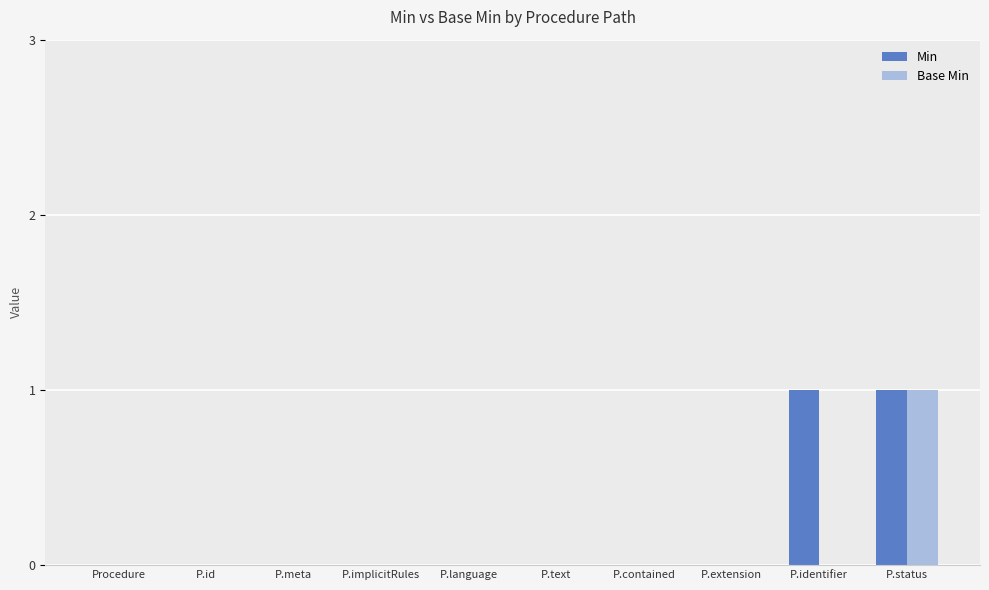

Reading left to right, what are all the values shown in this chart?

Min: 0	0	0	0	0	0	0	0	1	1
Base Min: 0	0	0	0	0	0	0	0	0	1